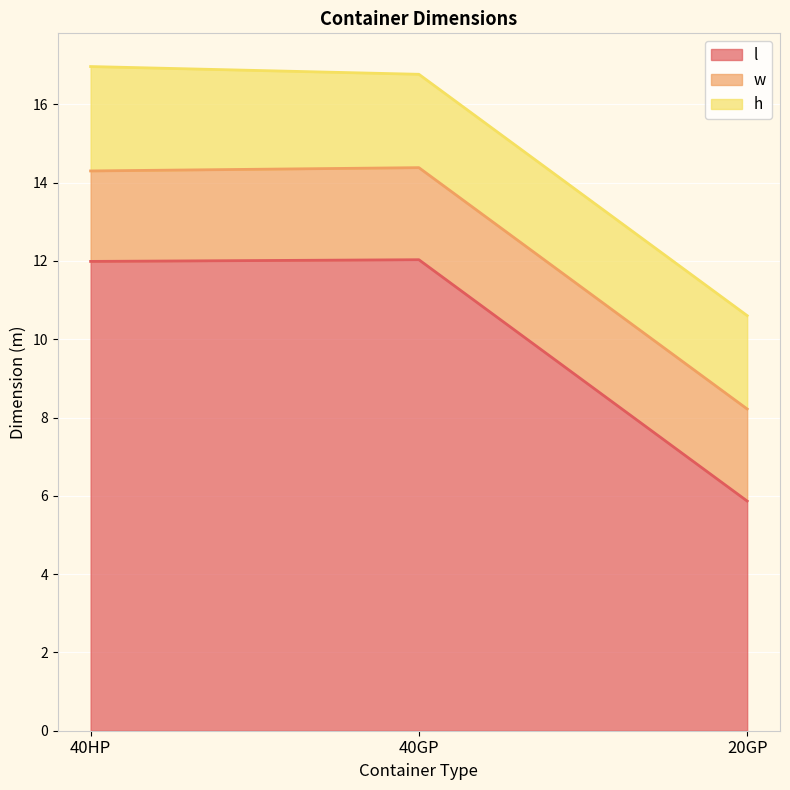

The value of l at 20GP is 10.4. True or false?

False